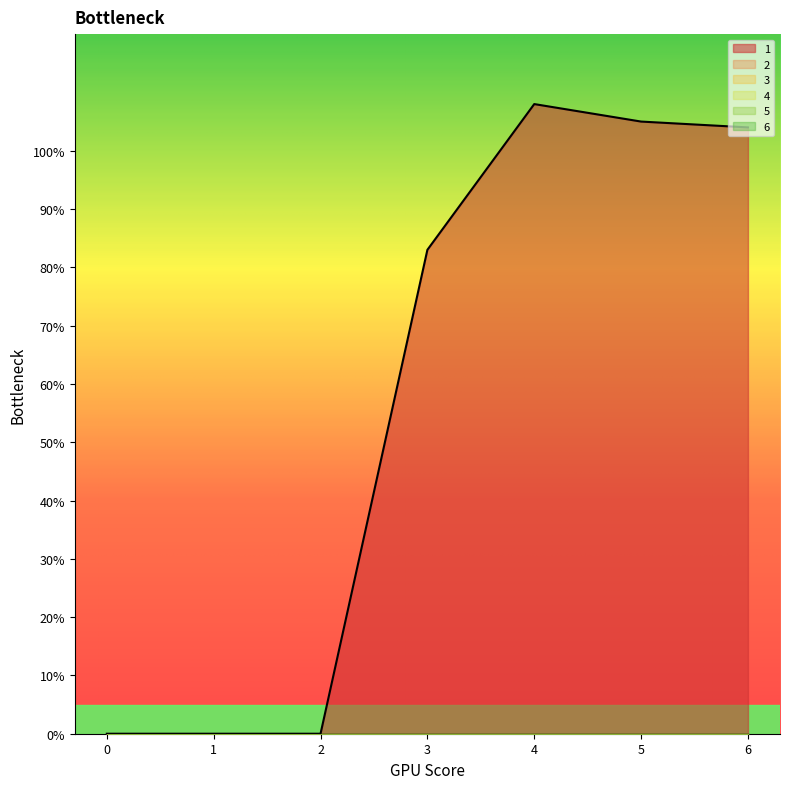

True or false: 1 and 6 intersect in this chart.

False